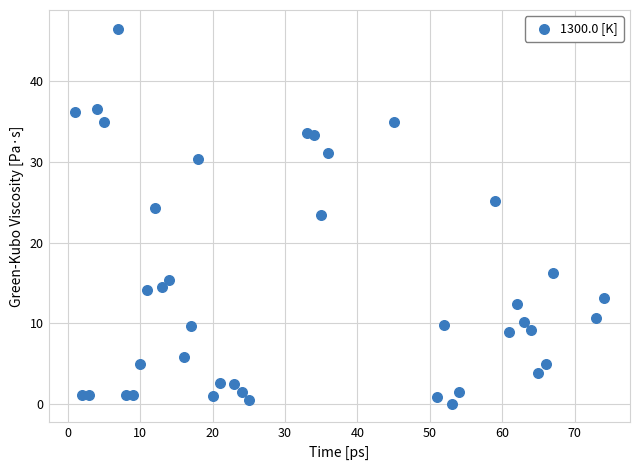

What is the range of Y values (max minus min)?

46.4